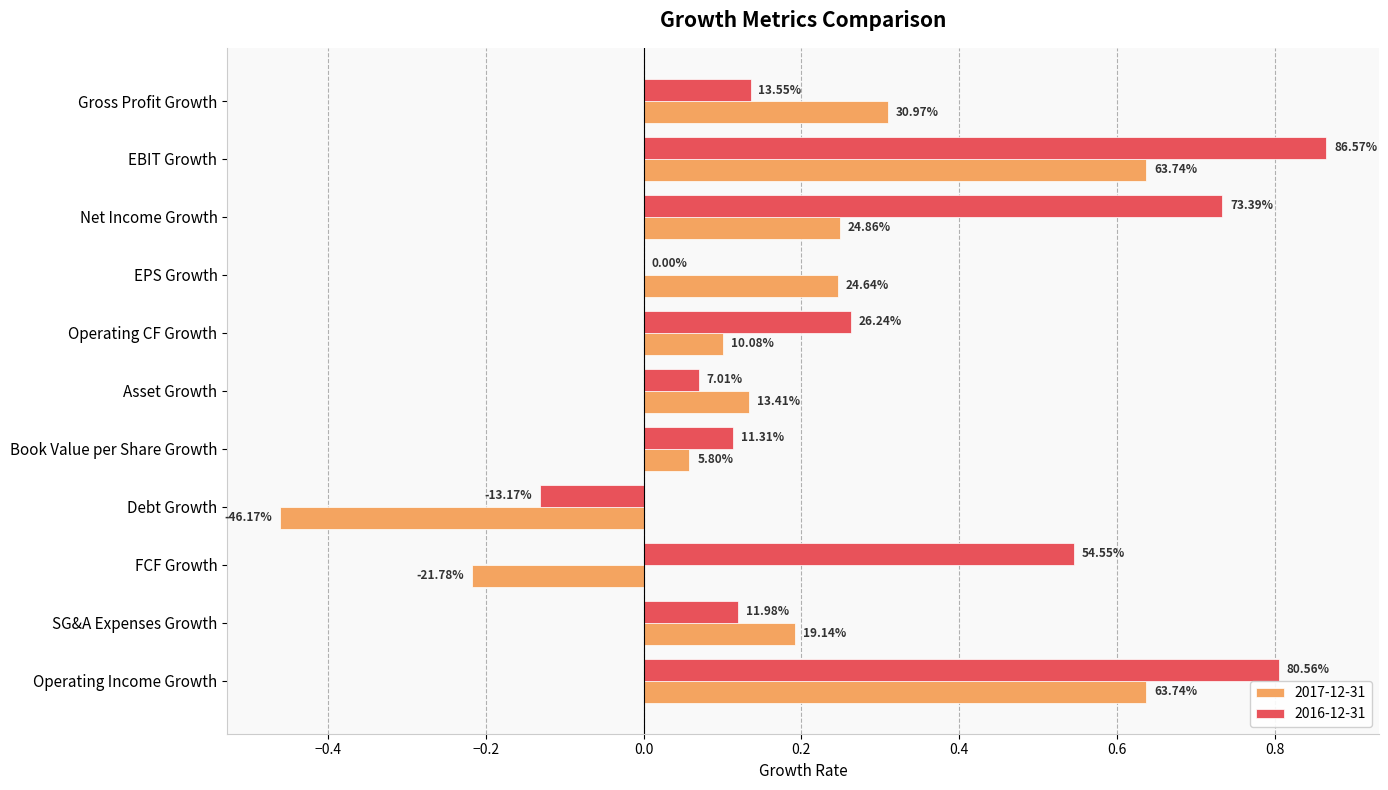

Between Debt Growth and FCF Growth, which is larger?

FCF Growth